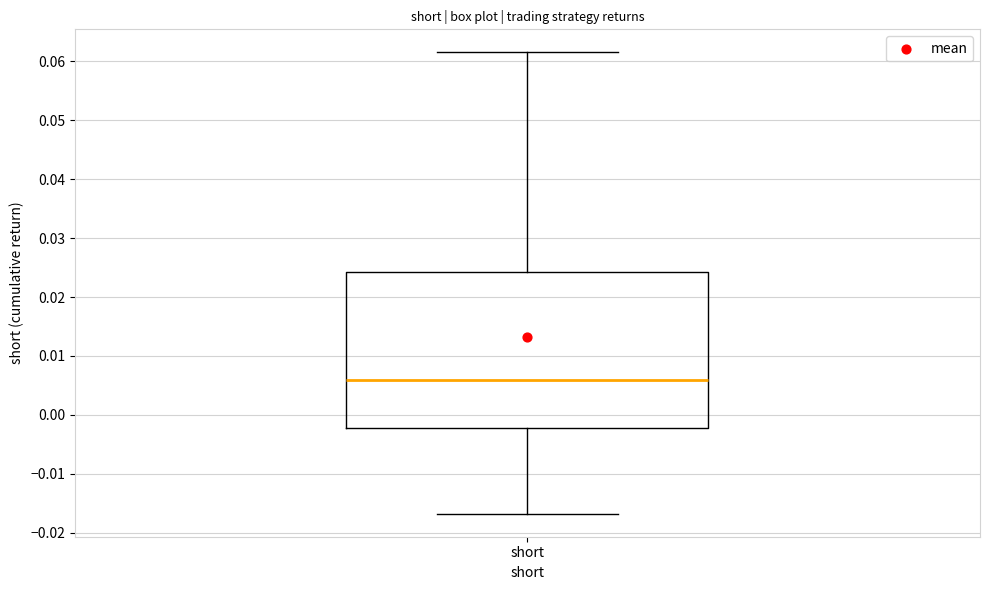

Transcribe this box plot: give where the median line is, the range the box spans, and where the two whiskers end, as read against the y-axis. The values are not printed on the chart, so give them approximately, as read against the axis.

median 0.006, box -0.002 to 0.024, whiskers -0.017 to 0.062